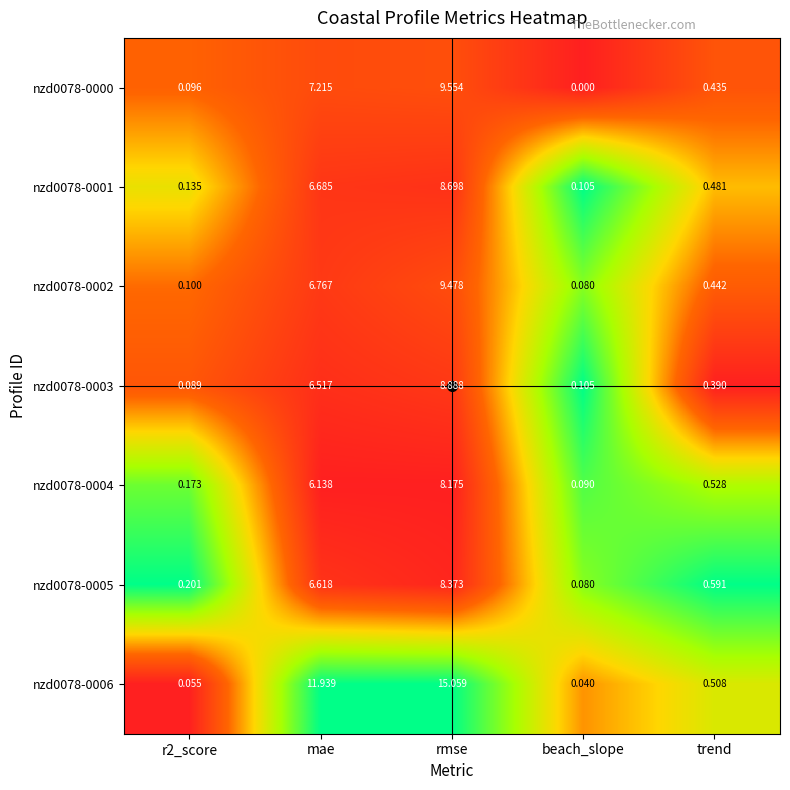

At which category is the sum across all series the highest?

rmse